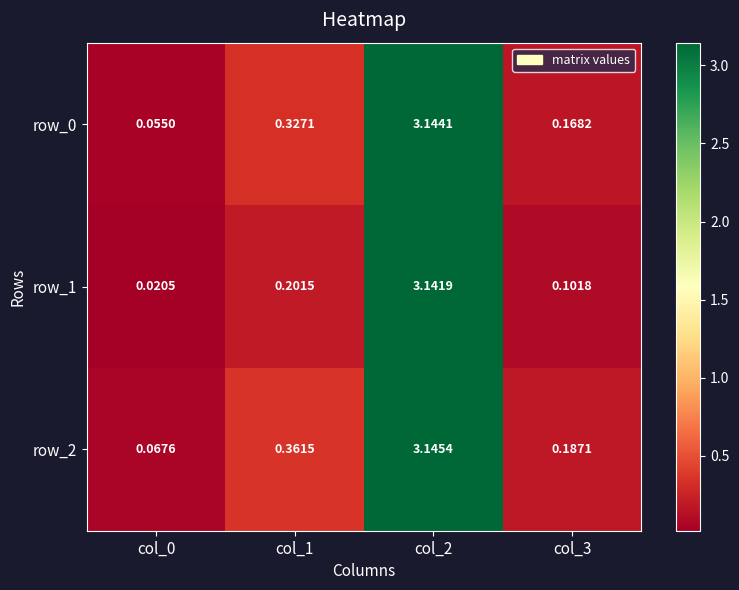

Is the value of row_2 at col_1 greater than the value of row_0 at col_3?

Yes